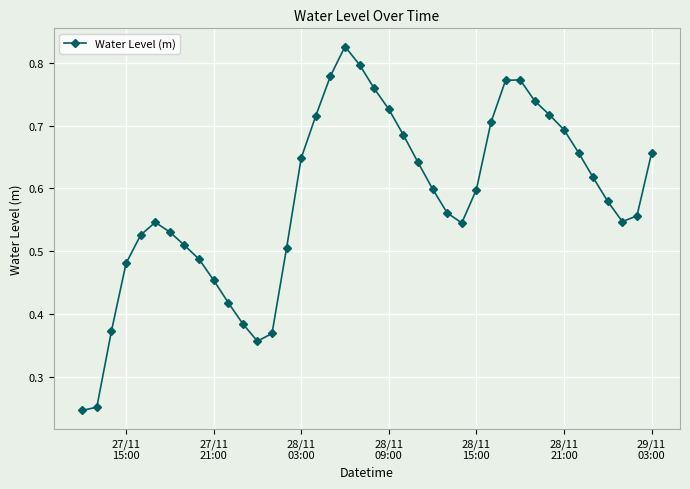

What is the sum of all values?

23.3